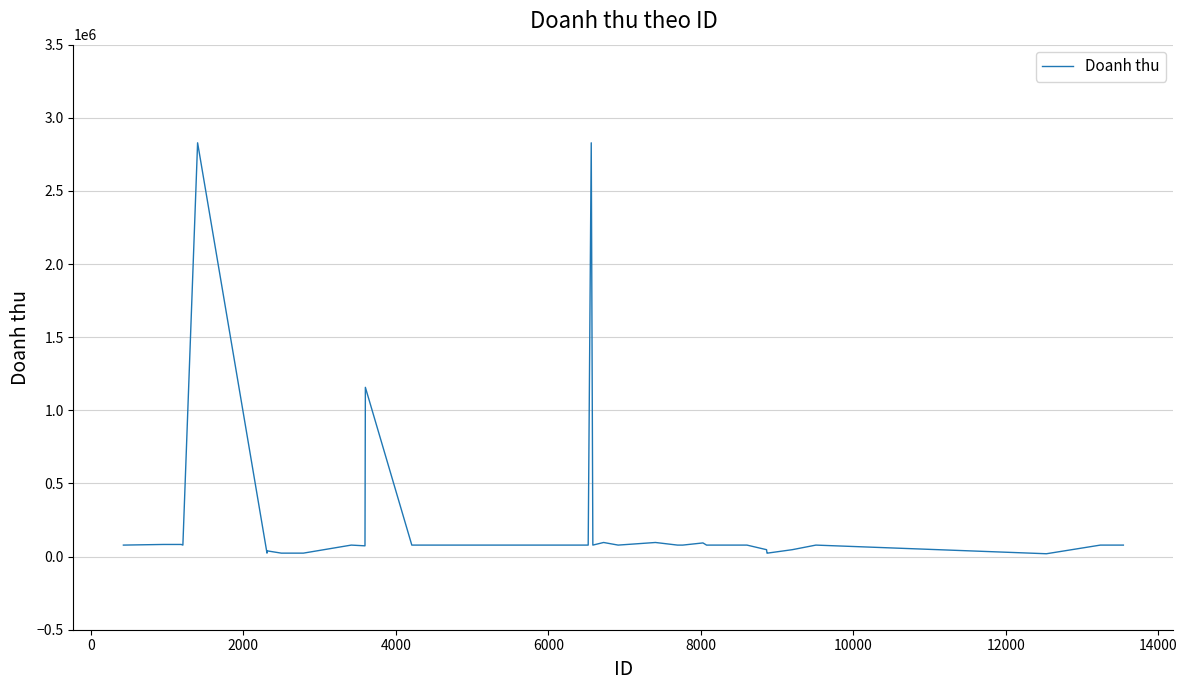

What is the difference between the maximum and minimum values?

2809646